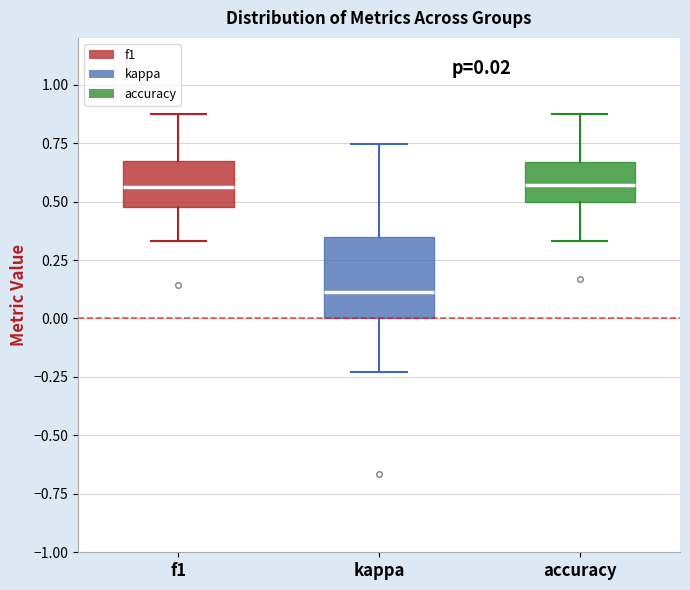

Which box is the tallest, from its lower edge to its upper edge?

kappa